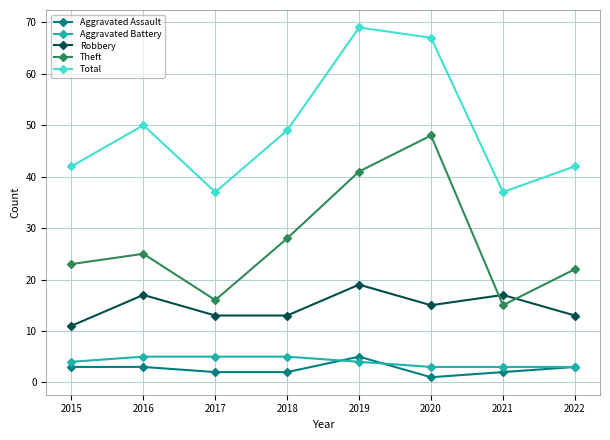

True or false: Total and Theft cross at least once.

False